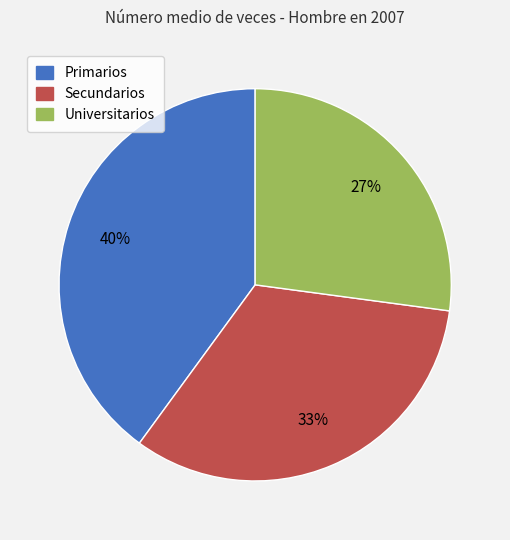

To the nearest percent, what percentage of the pie is Primarios?

40%